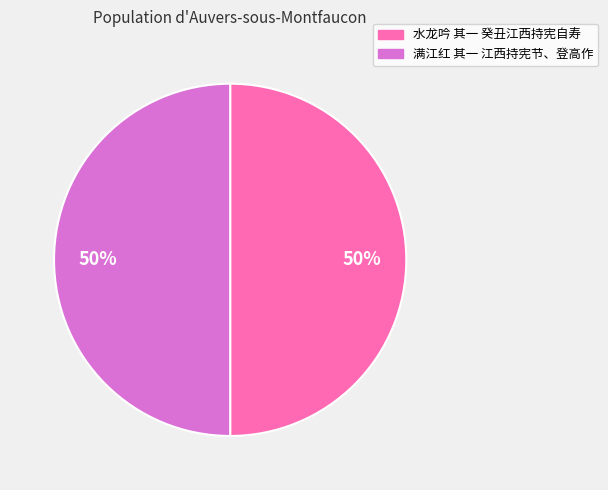

Approximately how many times larger is the value at 满江红 其一 江西持宪节、登高作 compared to 水龙吟 其一 癸丑江西持宪自寿?

1.0